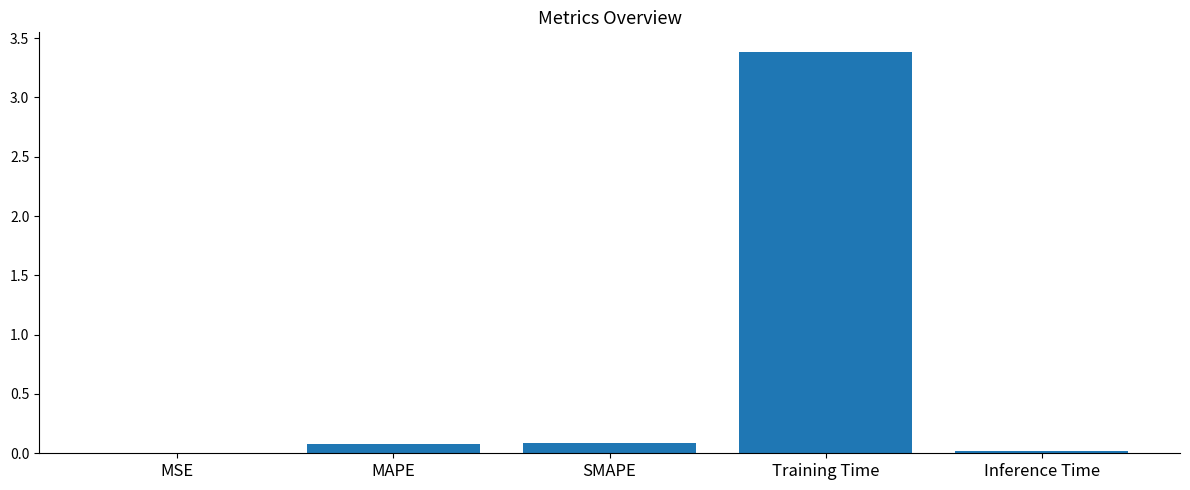

Which category has the highest value across all series?

Training Time